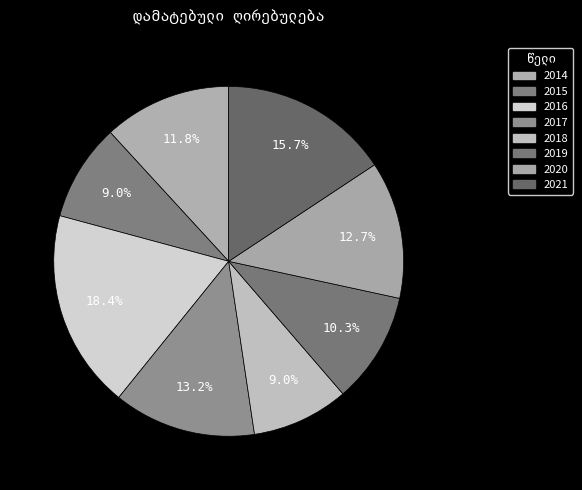

Approximately how many times larger is the value at 2018 compared to 2017?

0.7